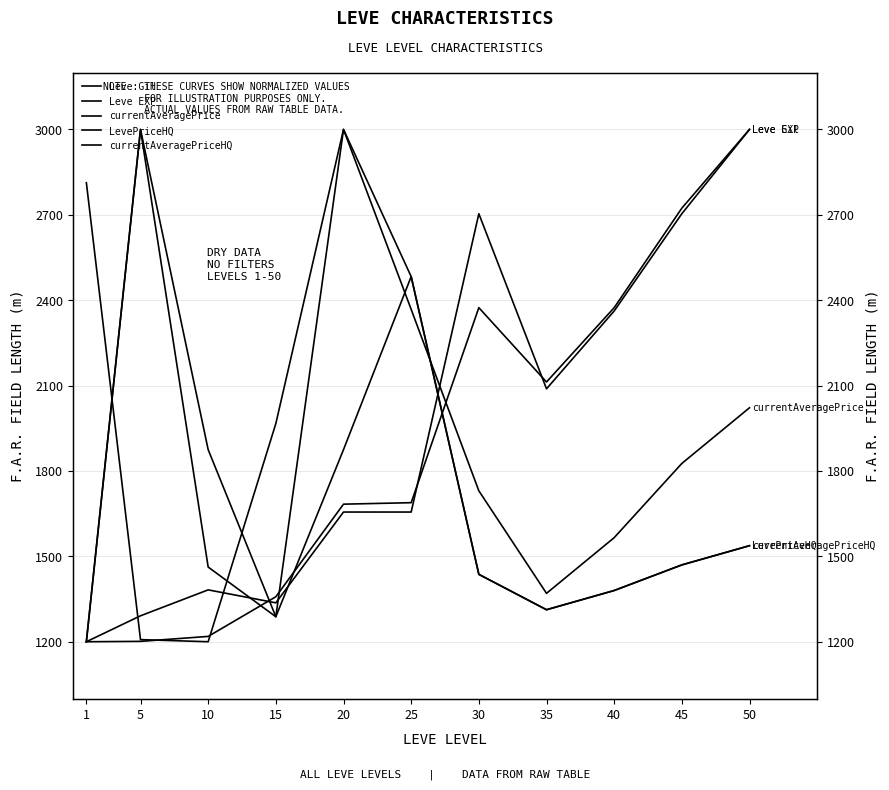

At which category is the sum across all series the highest?

20